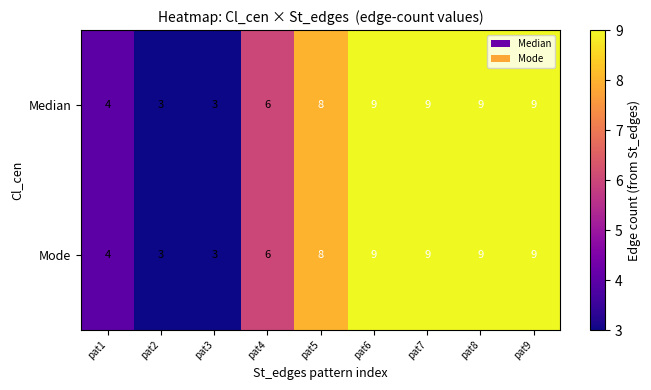

What is the minimum value shown in the chart?

3